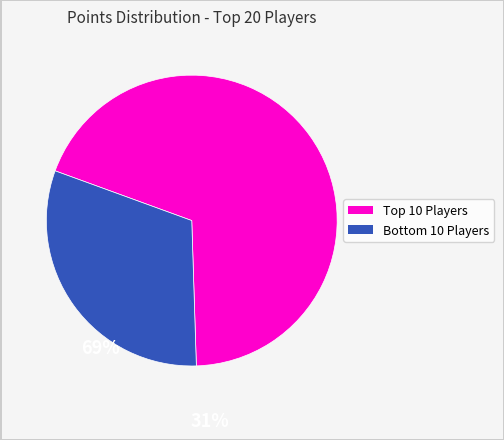

Count the number of slices in the pie.

2